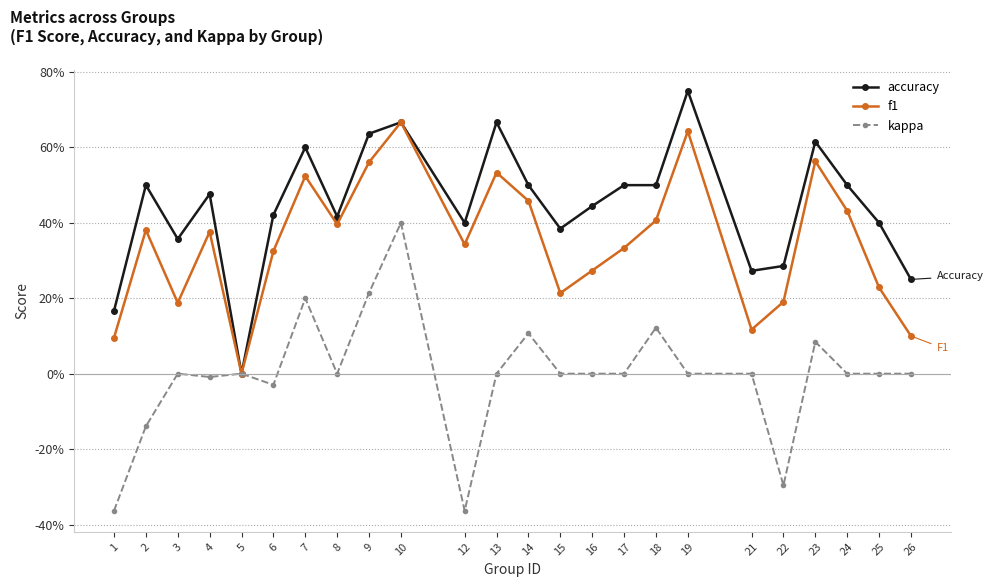

Does the chart have visible grid lines?

Yes